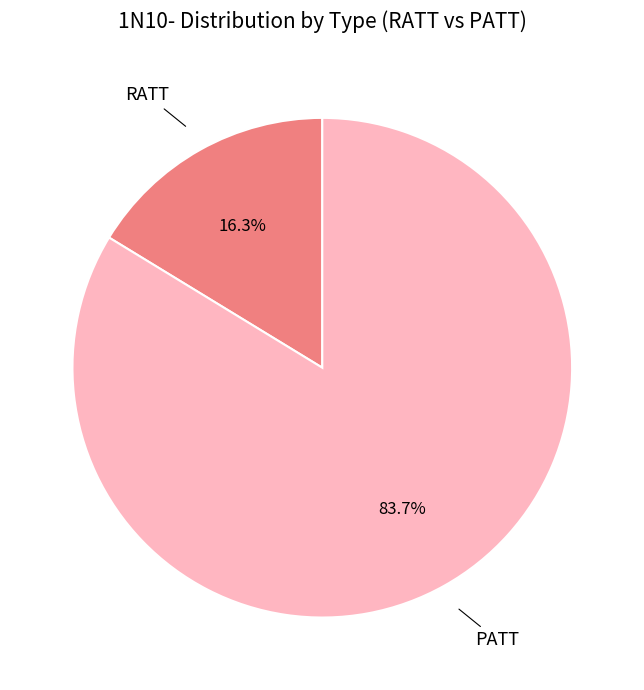

Is there any slice that represents more than half of the pie?

Yes